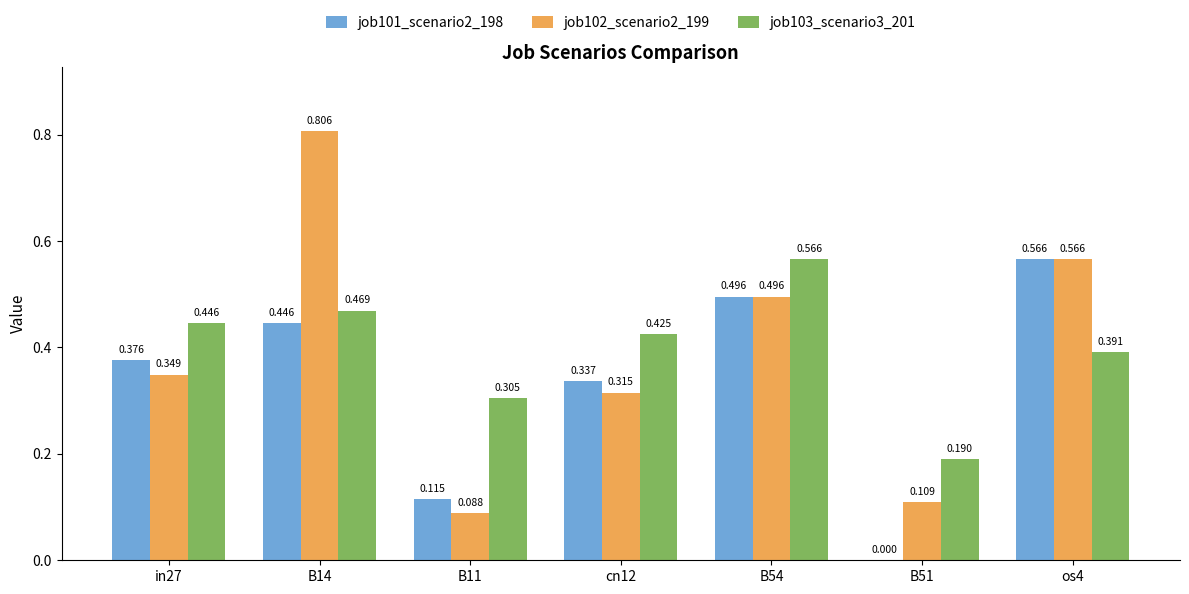

How many job101_scenario2_198 values are between 0 and 1?

7